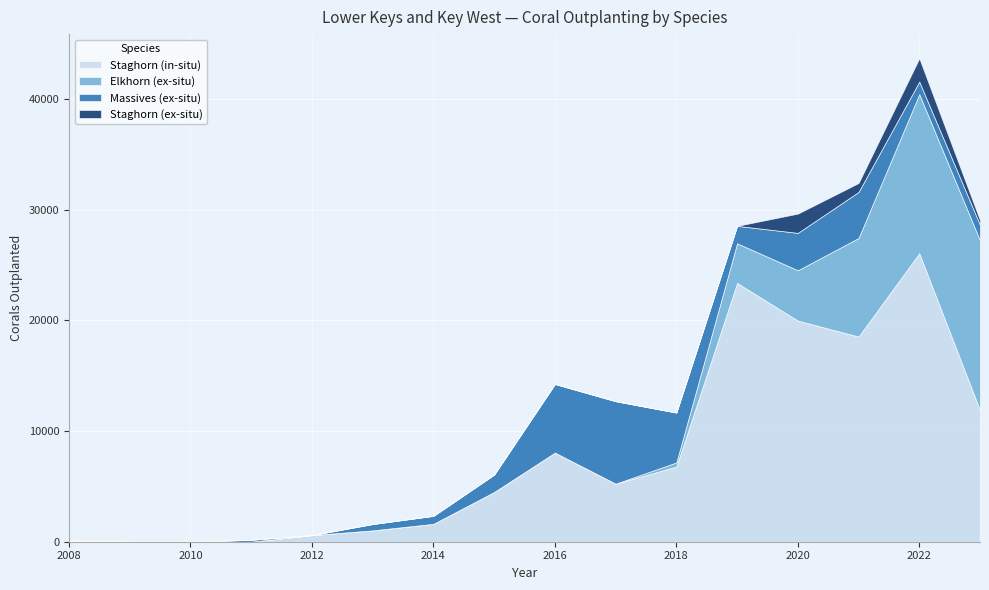

List the series in order of their peak value, lowest first.

Staghorn (ex-situ), Massives (ex-situ), Elkhorn (ex-situ), Staghorn (in-situ)